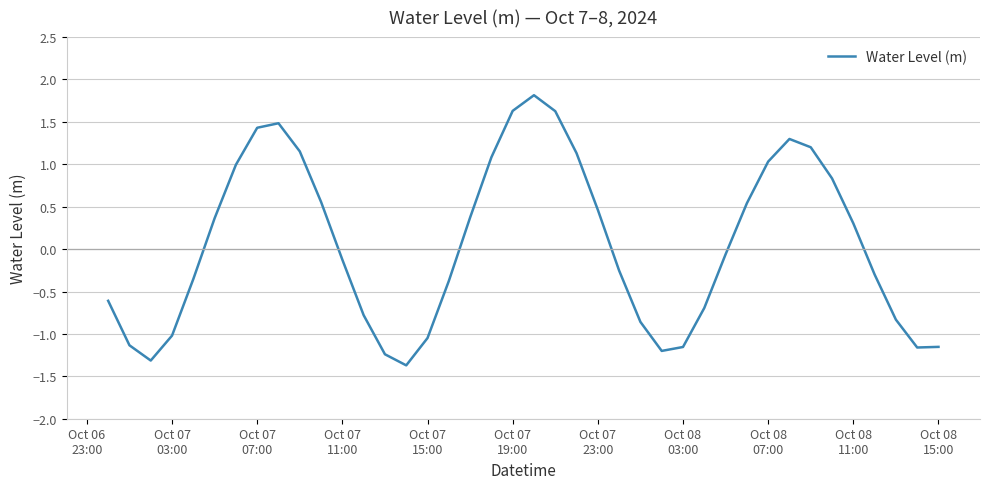

What is the smallest value displayed?

-1.4